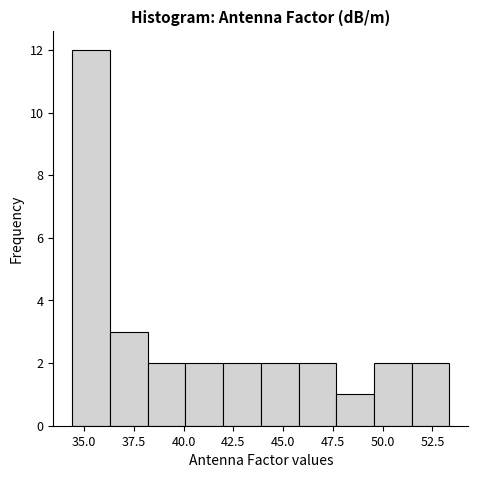

Read against the x-axis, roughly where is the centre of the tallest bar?

35.5